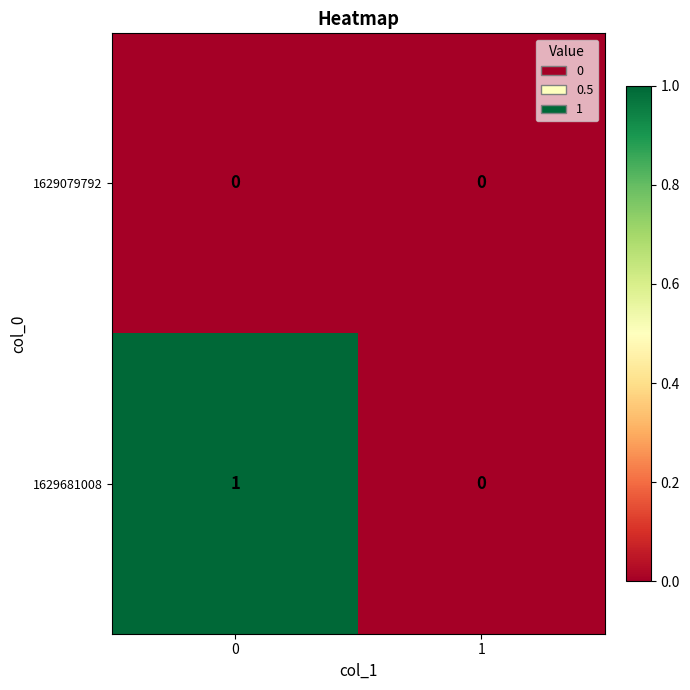

Which series changed the most between 0 and 1?

1629681008